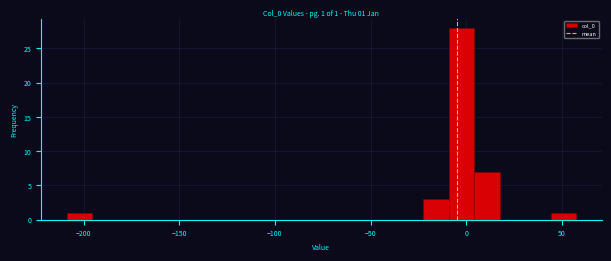

Around what value on the x-axis is the tallest bar? Give the approximate position of its centre, as read against the axis.

0